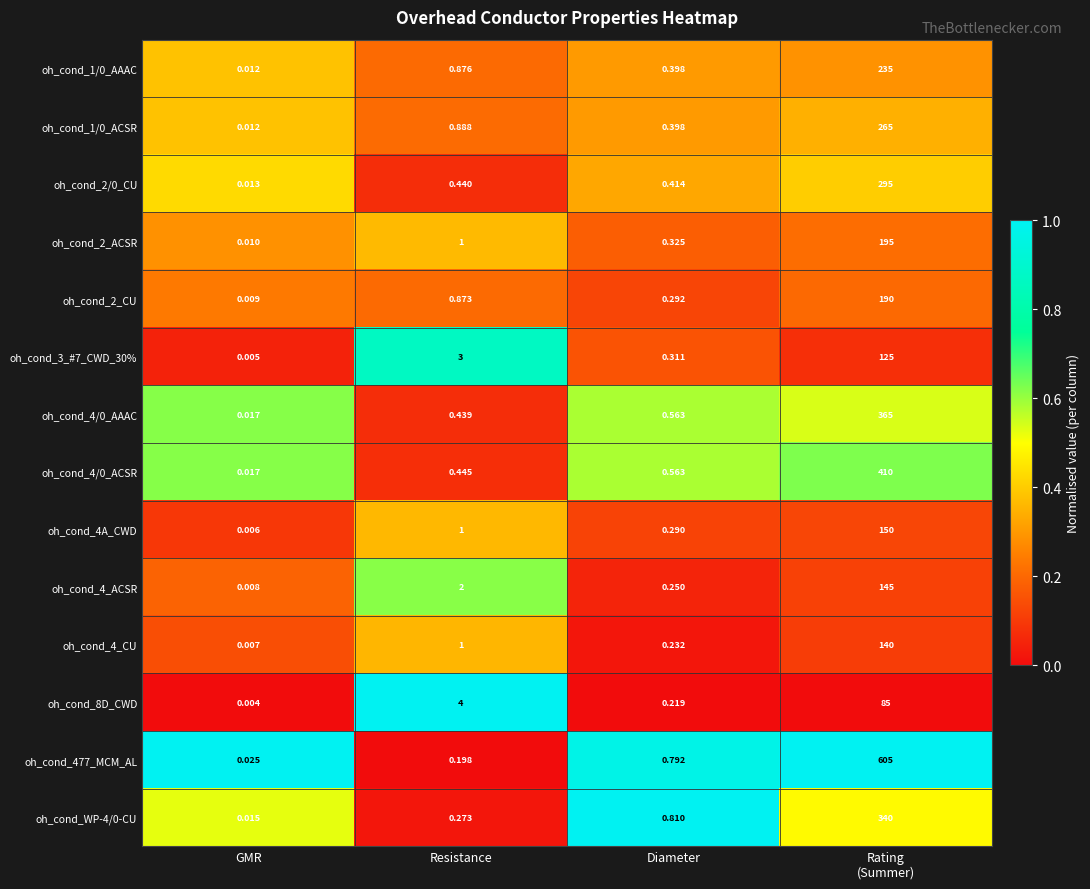

Which series has the largest range (max minus min)?

oh_cond_477_MCM_AL